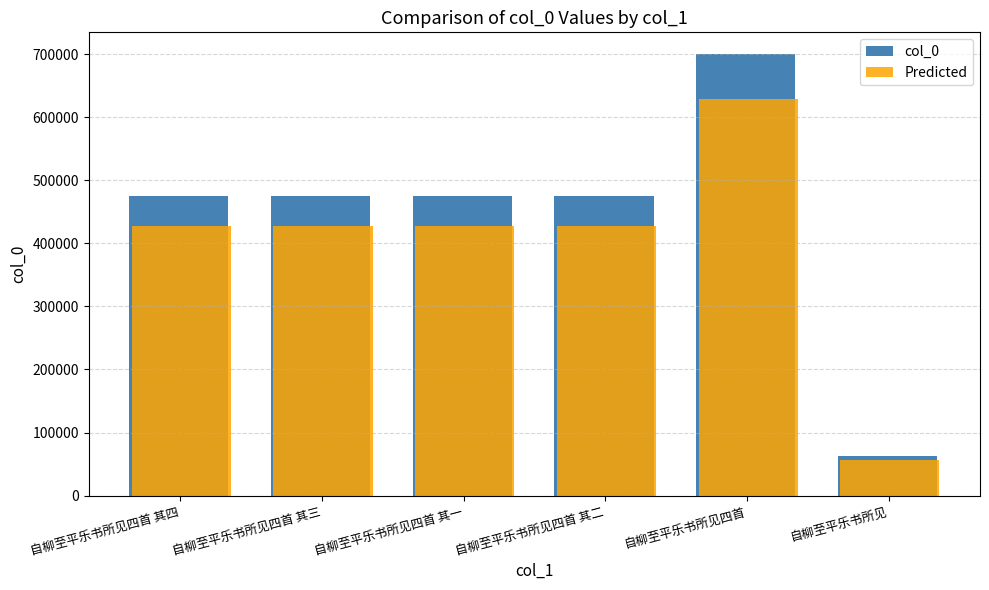

What is the sum of all col_0 values?

2663670.0